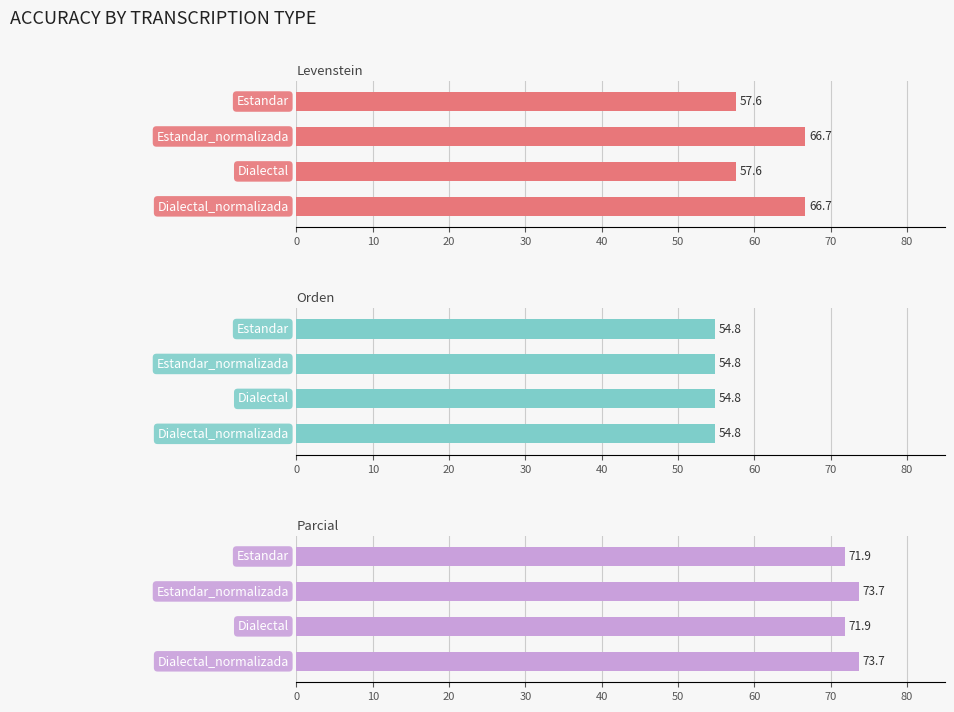

Count the number of data series in this chart.

3